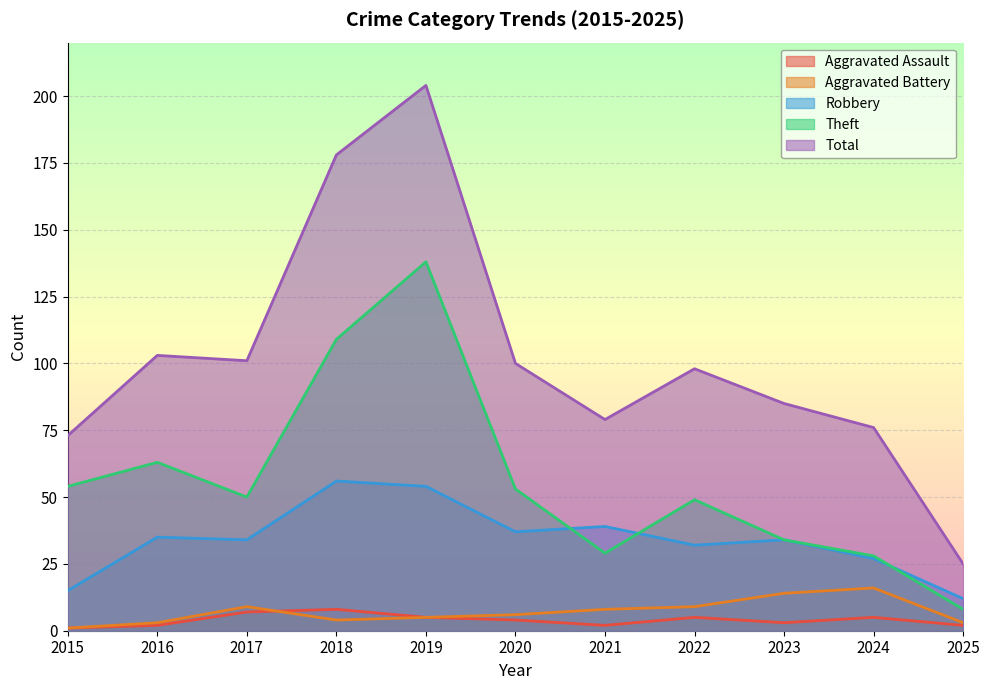

What value does the Total series have at 2020, to the nearest 50?

100